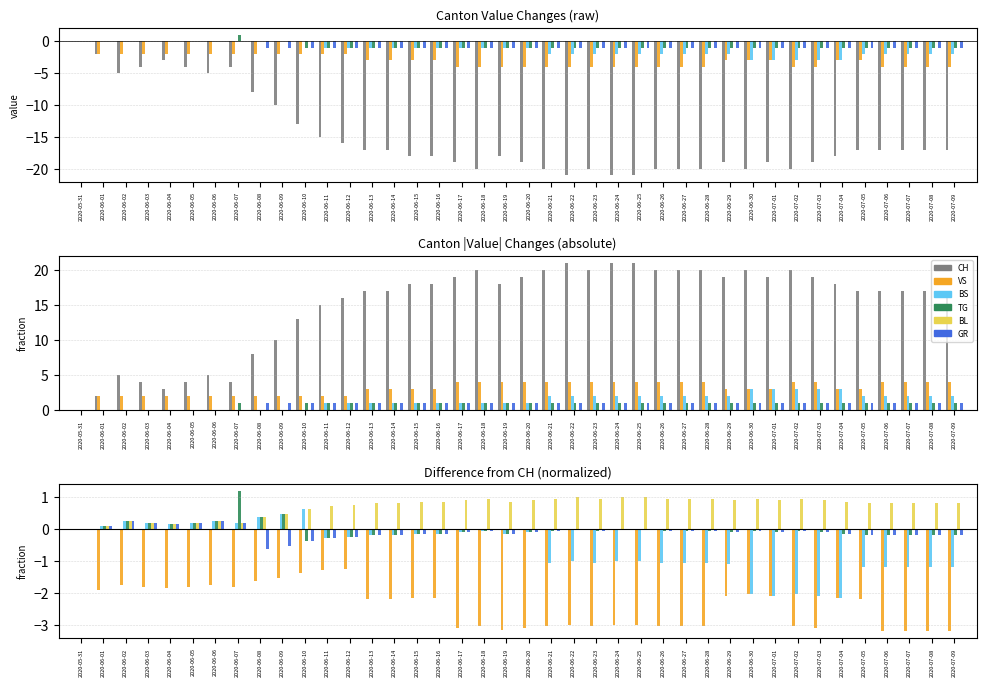

How many data points in BL are above 0?

39